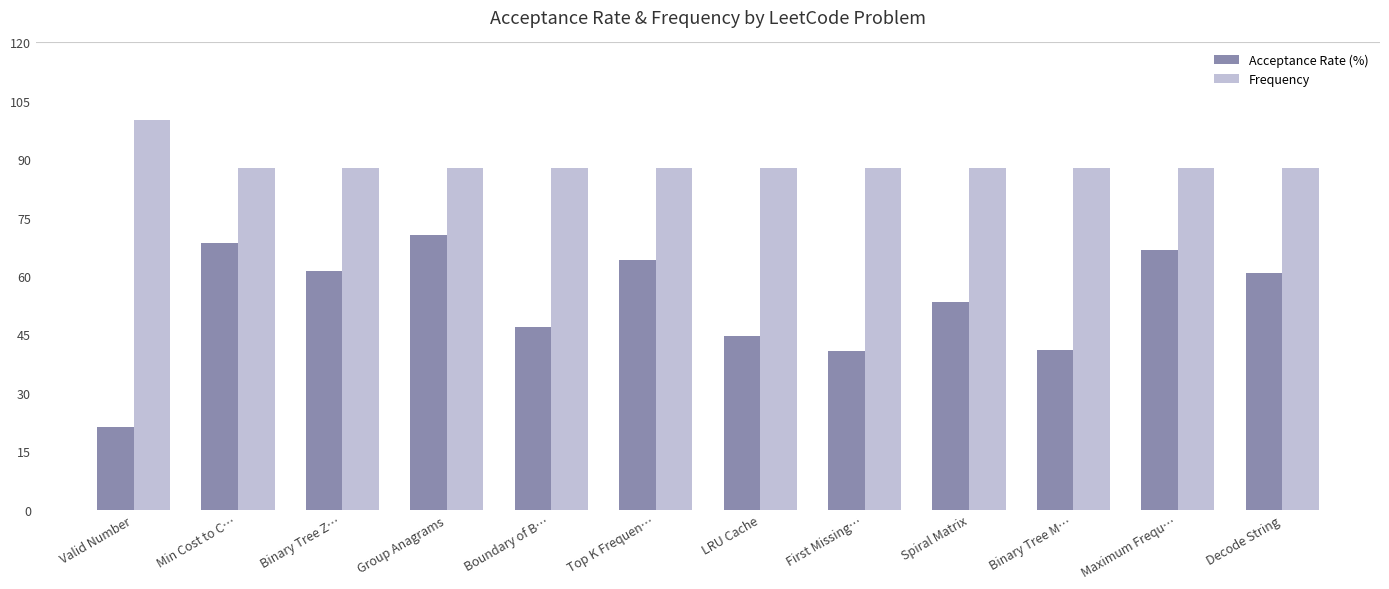

Count the number of data series in this chart.

2